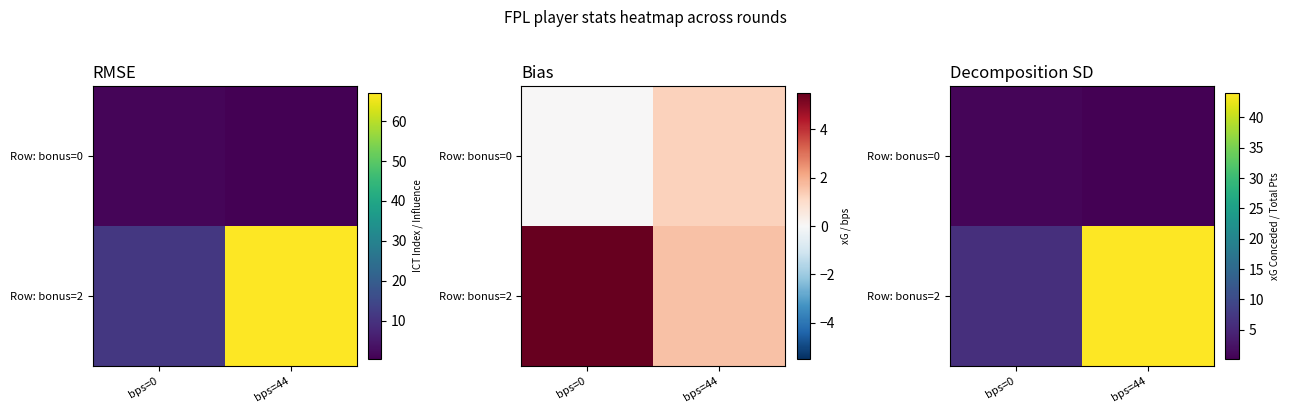

At which category is the sum across all series the highest?

bps=44